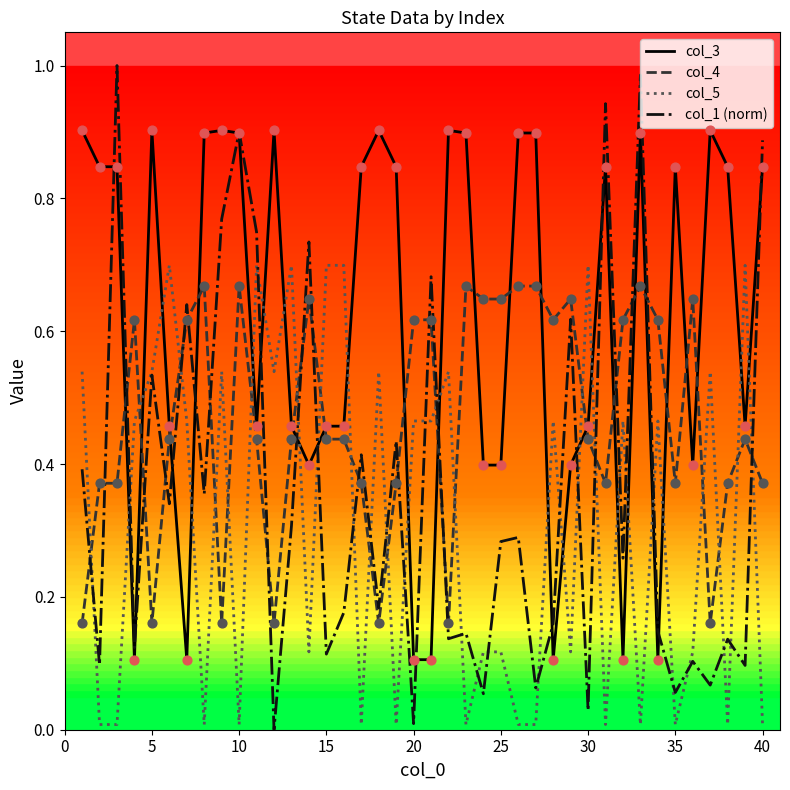

What are all the series names shown in the legend?

col_3, col_4, col_5, col_1 (norm)